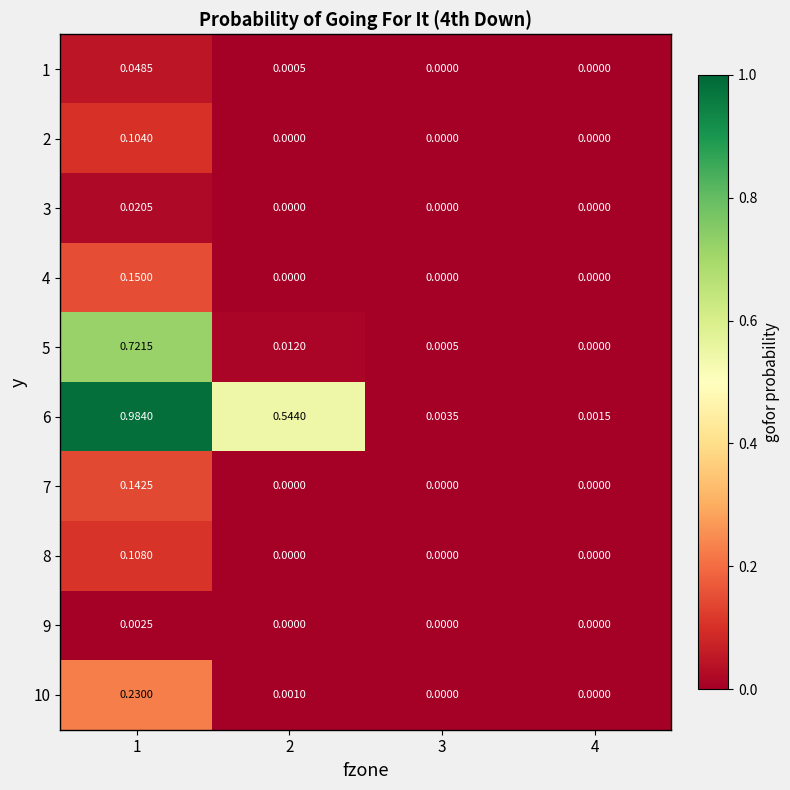

Is the value of 8 at 1 greater than the value of 5 at 2?

Yes